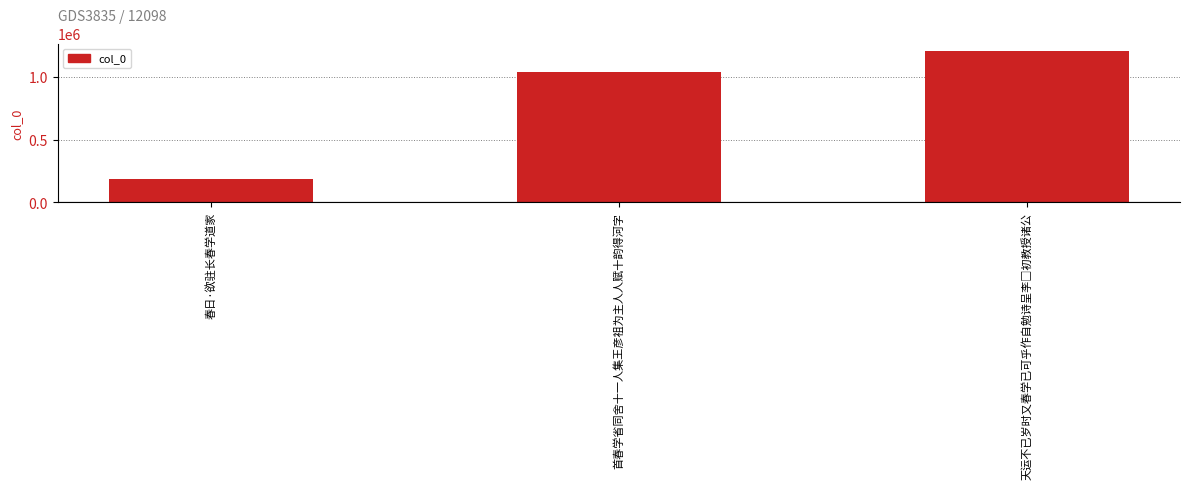

Between 首春学省同舍十一人集王彦祖为主人人赋十韵得河字 and 春日·欲驻长春学道家, which is larger?

首春学省同舍十一人集王彦祖为主人人赋十韵得河字